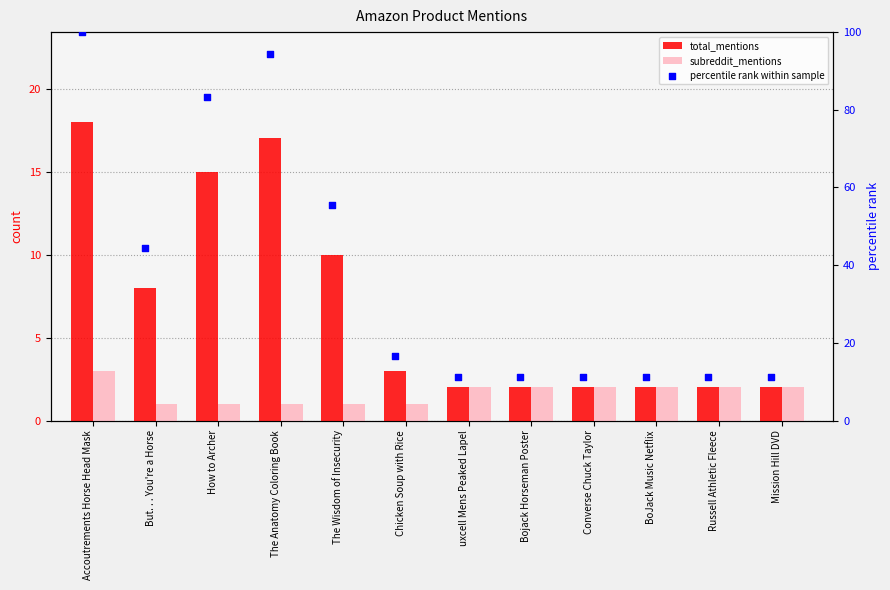

Which series has the largest Y range (max minus min)?

percentile rank within sample